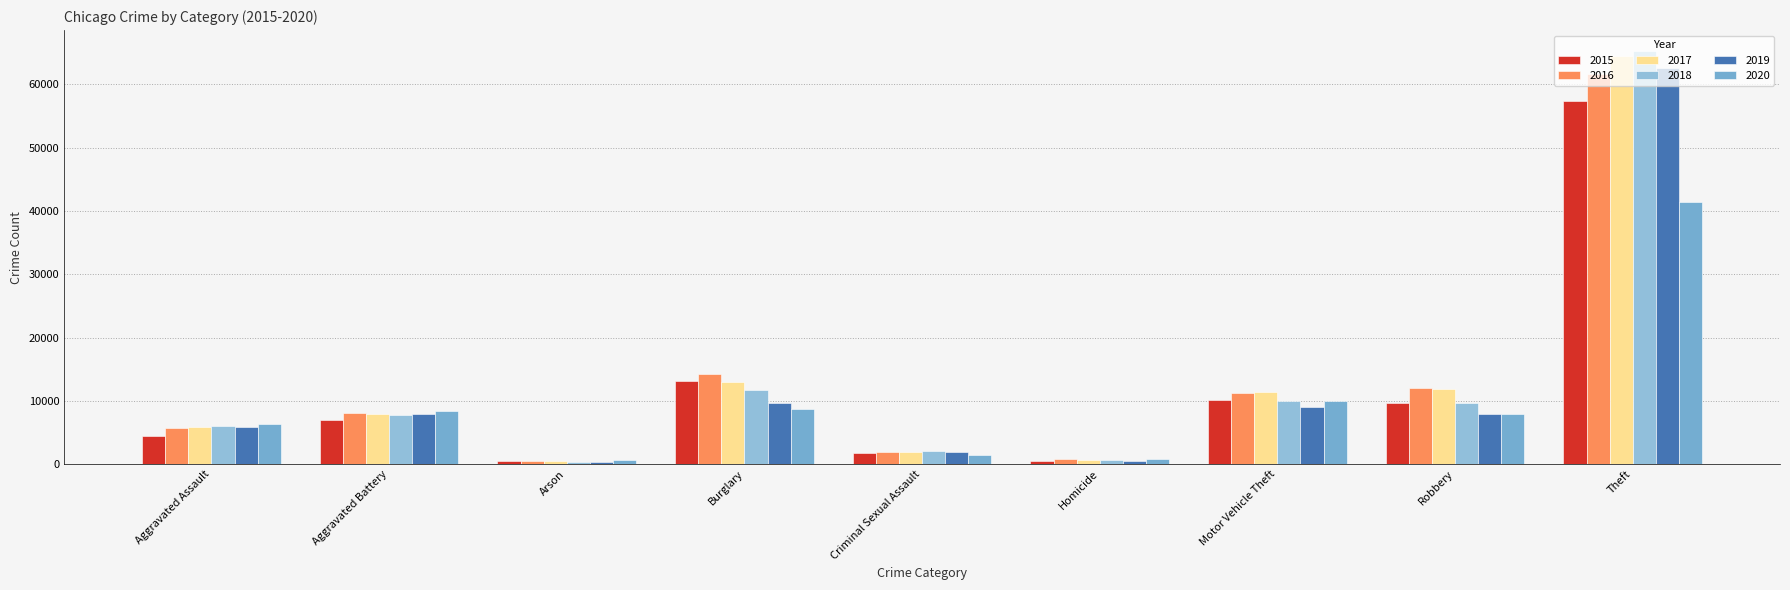

What are all the series names shown in the legend?

2015, 2016, 2017, 2018, 2019, 2020